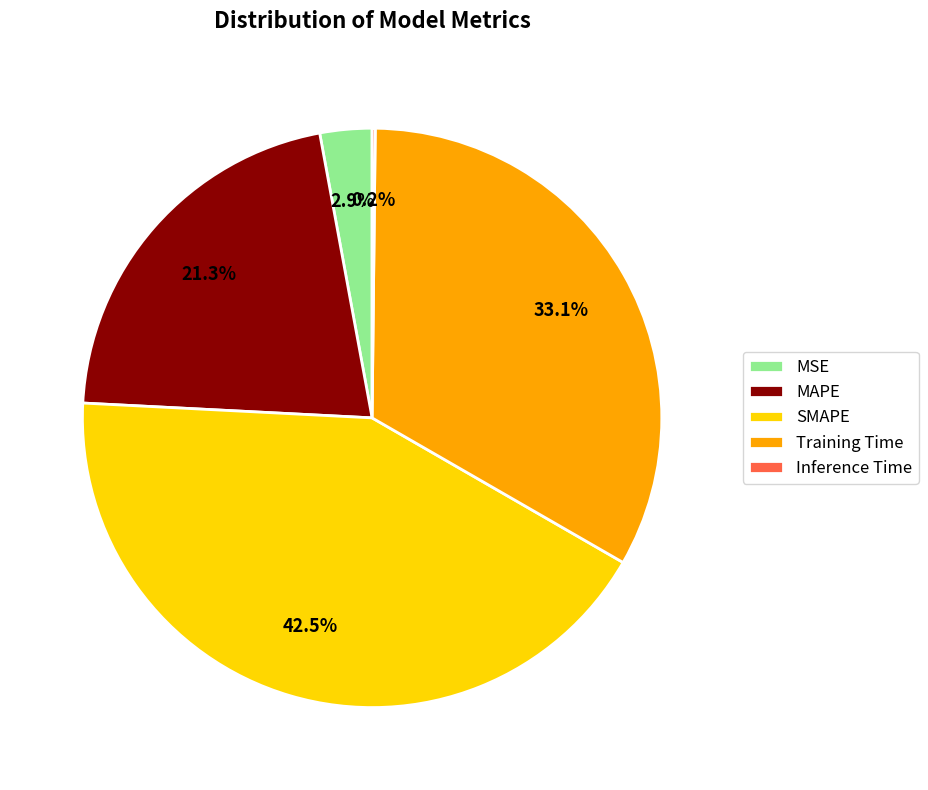

Which slice is the largest?

SMAPE